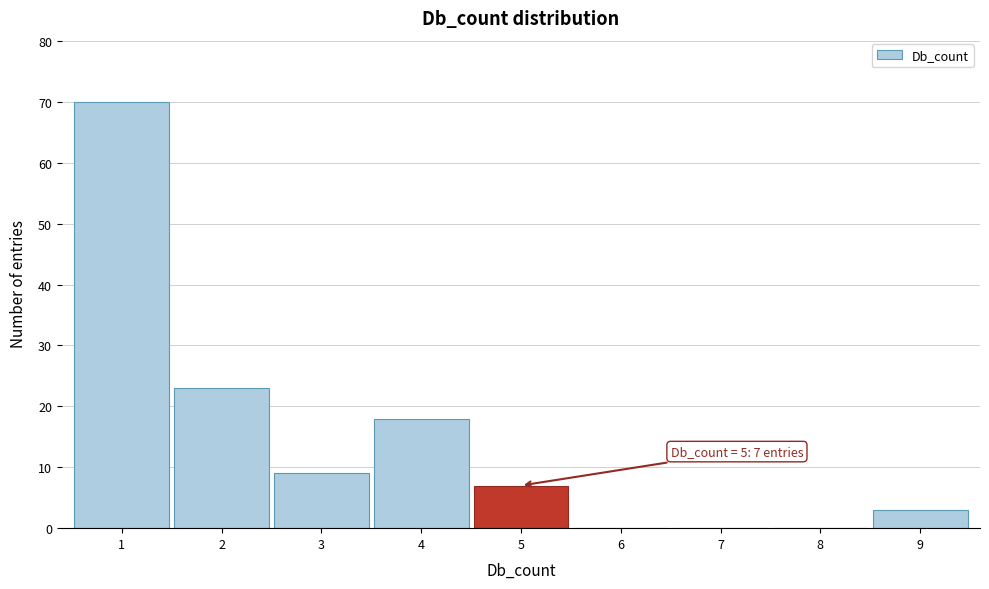

Reading right to left, list all the values displayed in this chart.

9=3	8=0	7=0	6=0	5=7	4=18	3=9	2=23	1=70